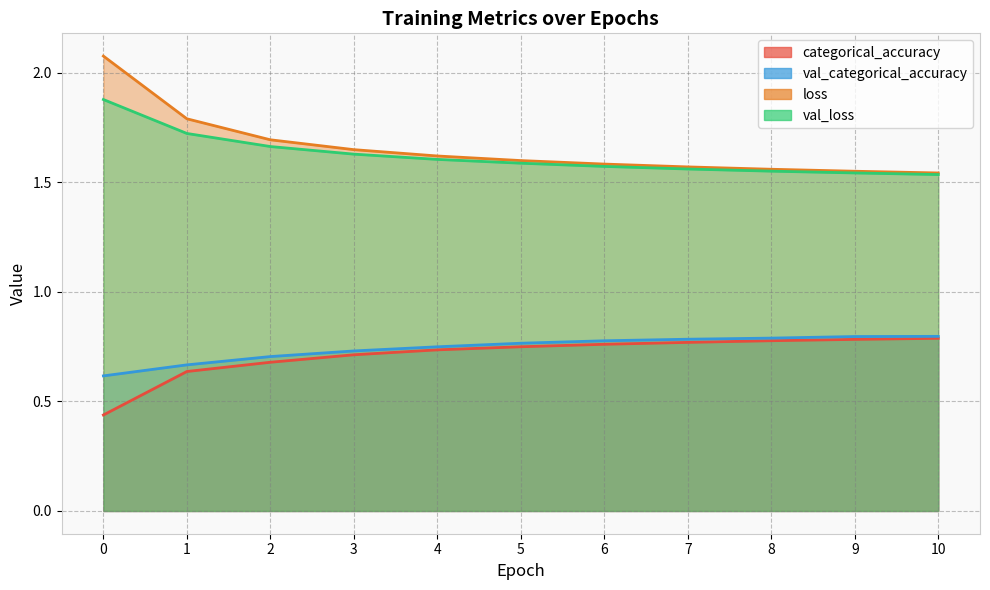

Read the categorical_accuracy value at 6.

0.8